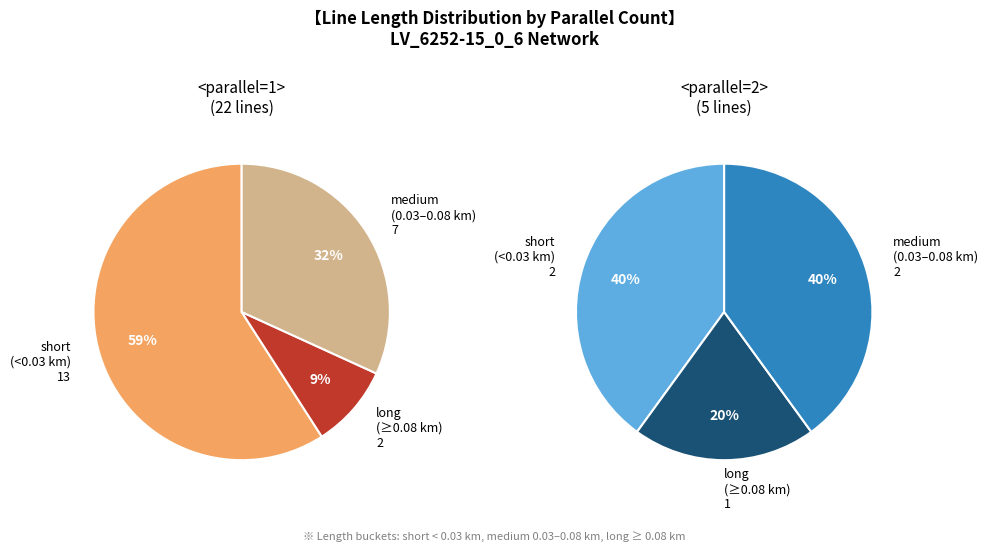

To the nearest percent, what percentage of the pie is parallel=2?

19%